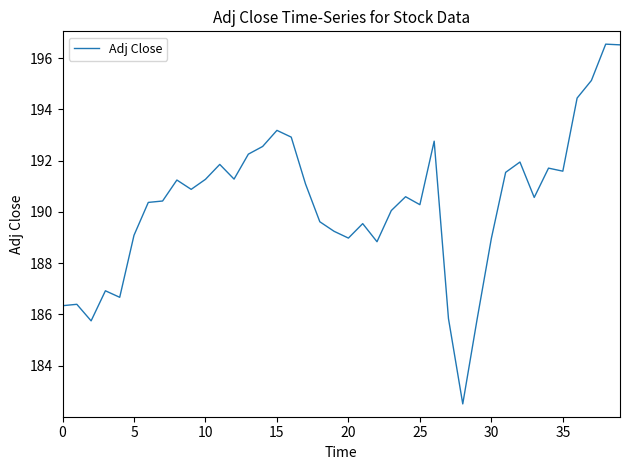

What is the smallest value displayed?

182.5